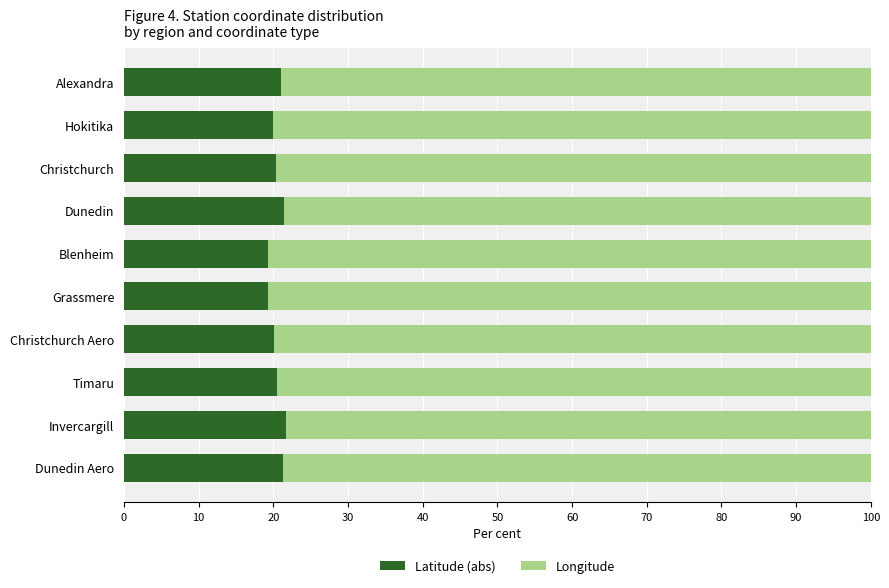

How many series are shown in this chart?

2